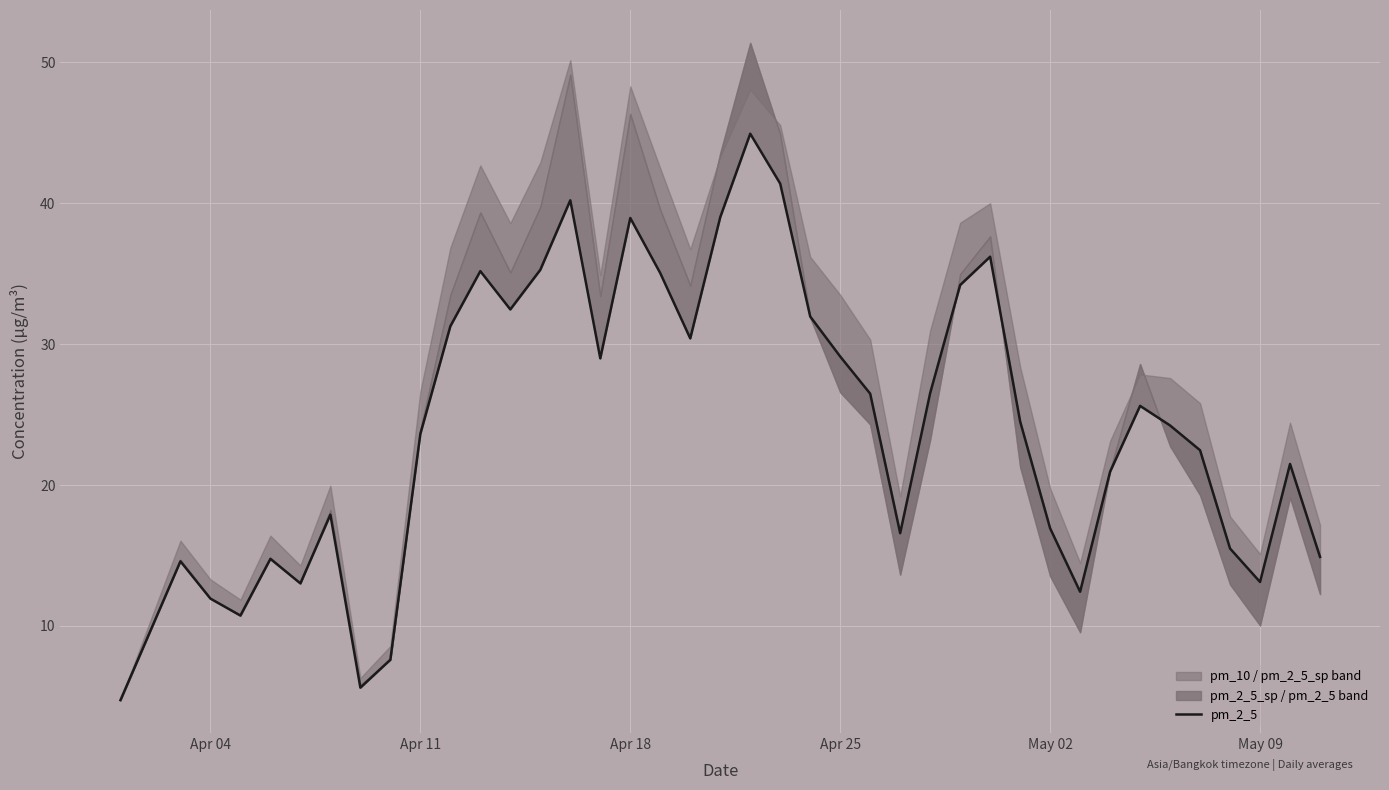

Does the chart have visible grid lines?

Yes